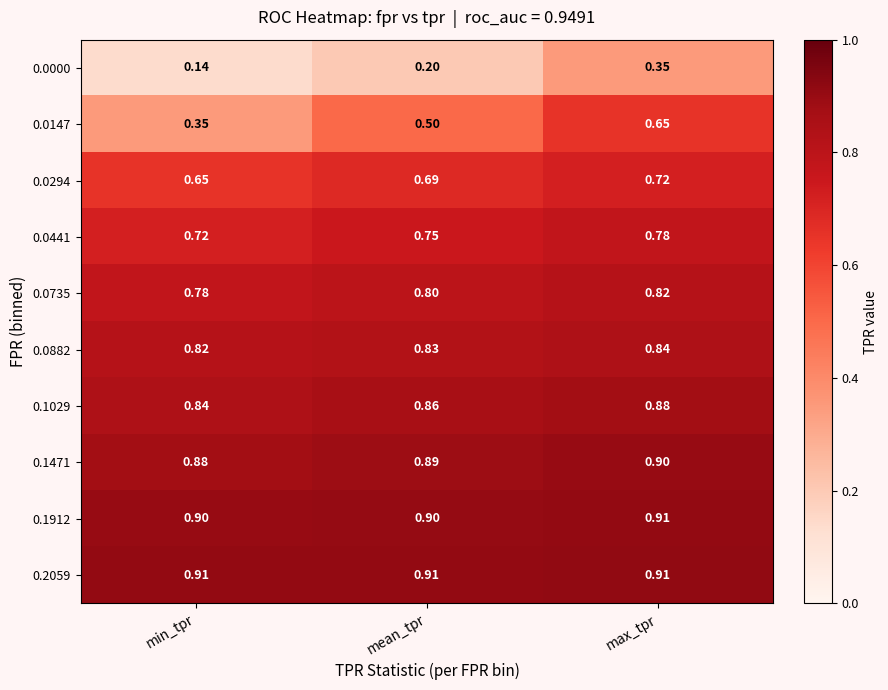

List the labels in order of 0.0000 value, smallest first.

min_tpr, mean_tpr, max_tpr